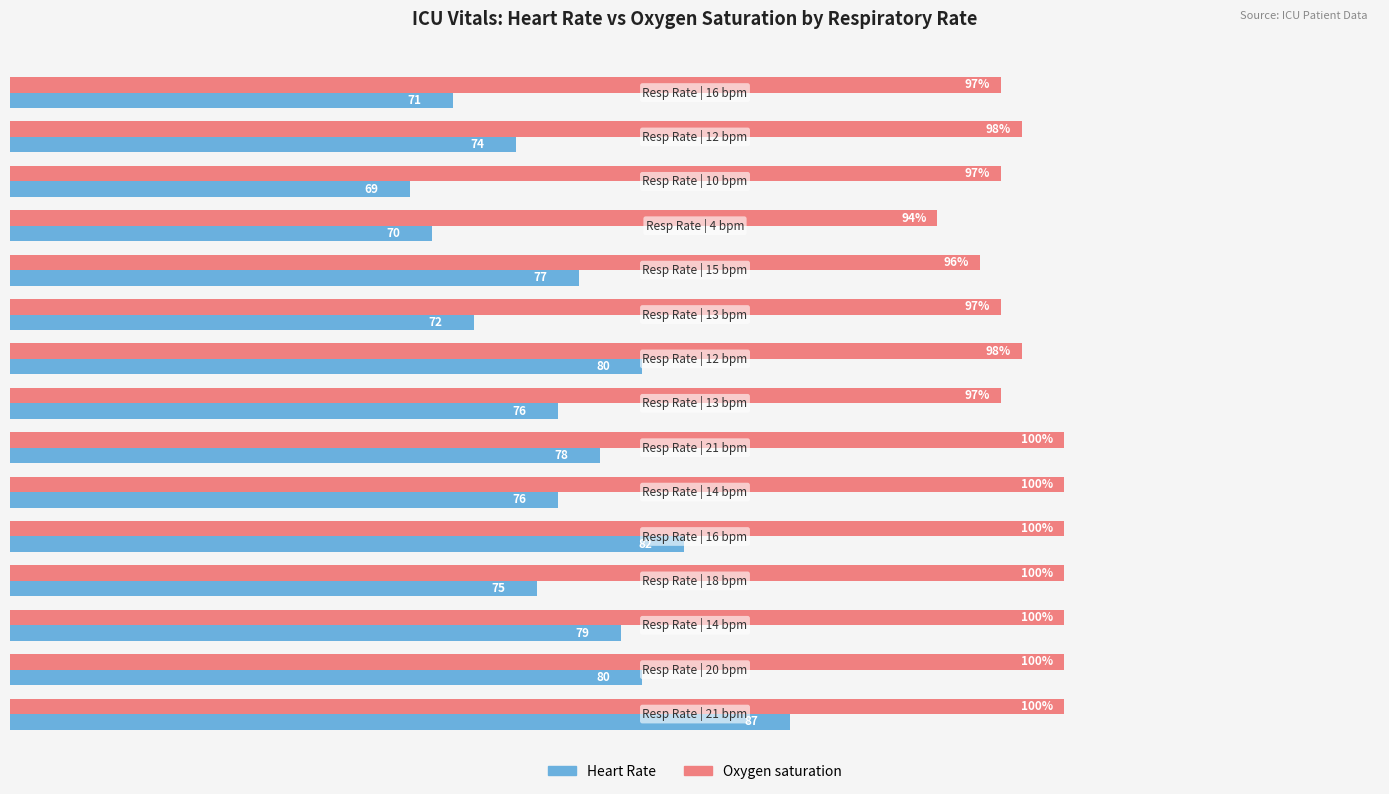

Rank the series by their average value, from highest to lowest.

Oxygen saturation, Heart Rate